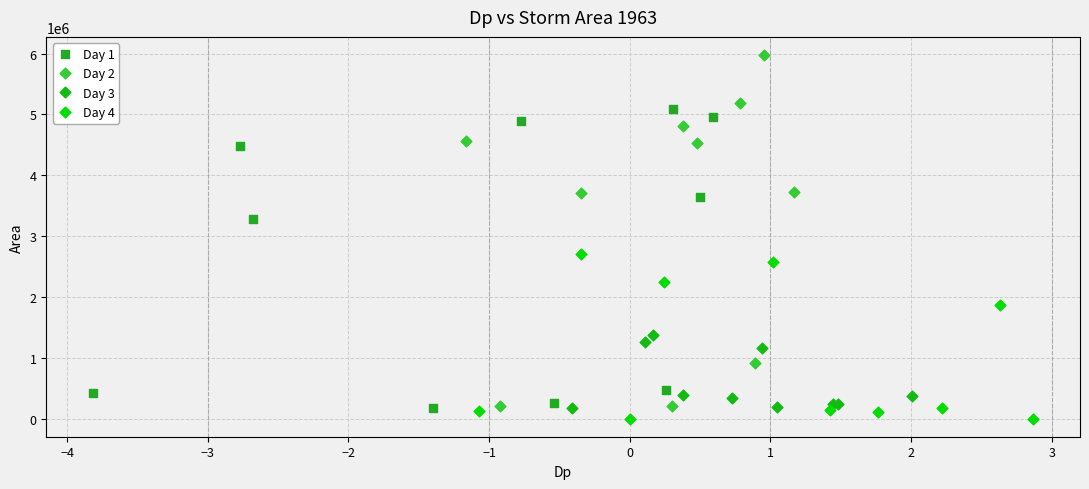

Which series contains the highest Y value?

Day 2